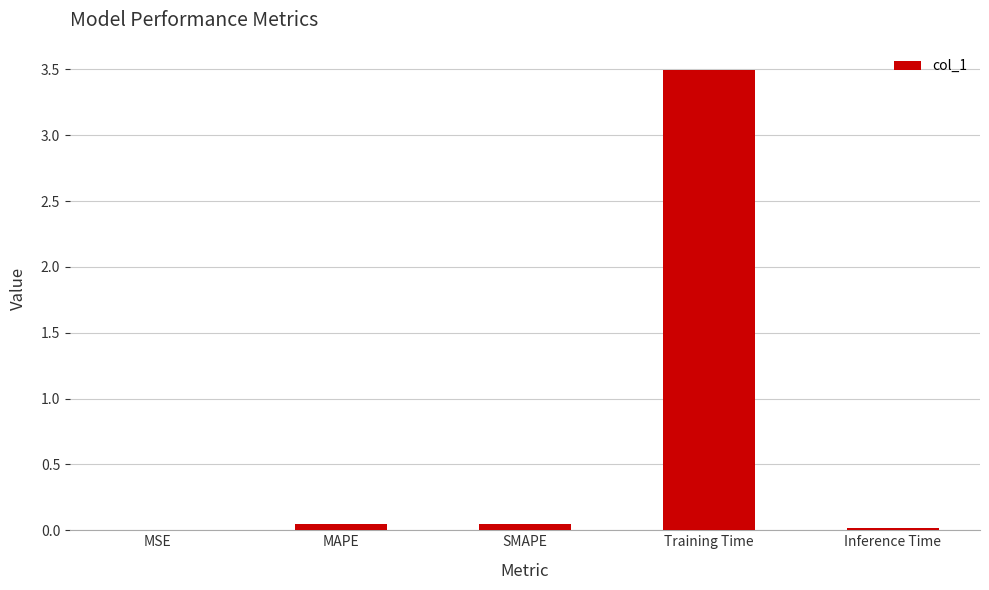

What is the maximum value shown in the chart?

3.5